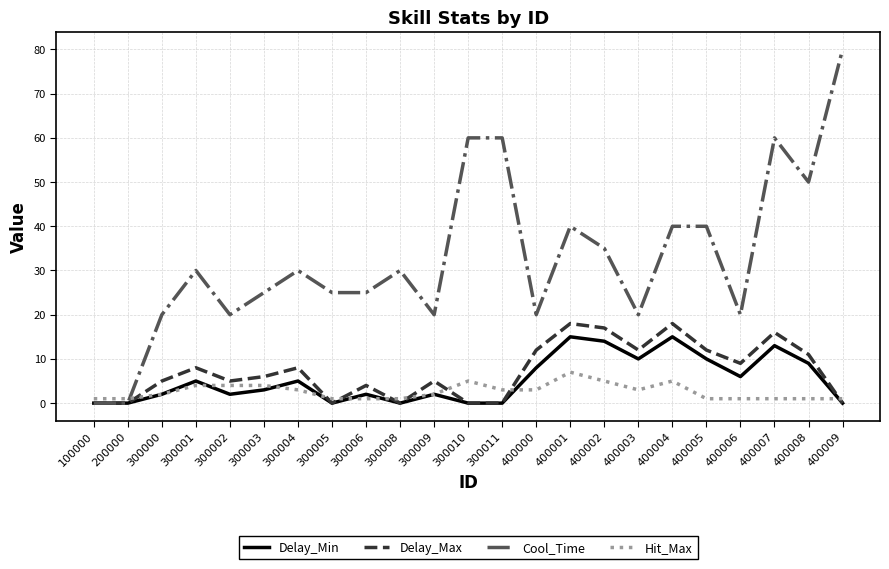

Where is the first local maximum for Cool_Time?

300001